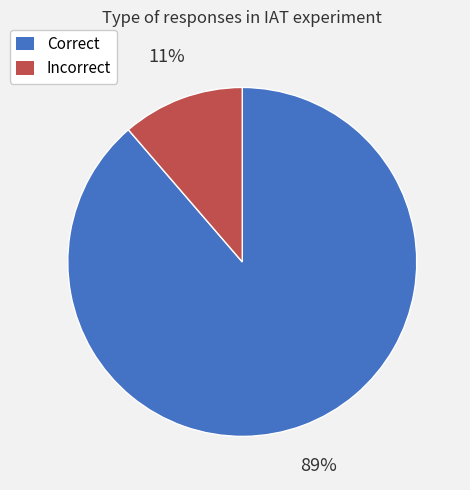

What is the smallest slice in the pie chart?

Incorrect